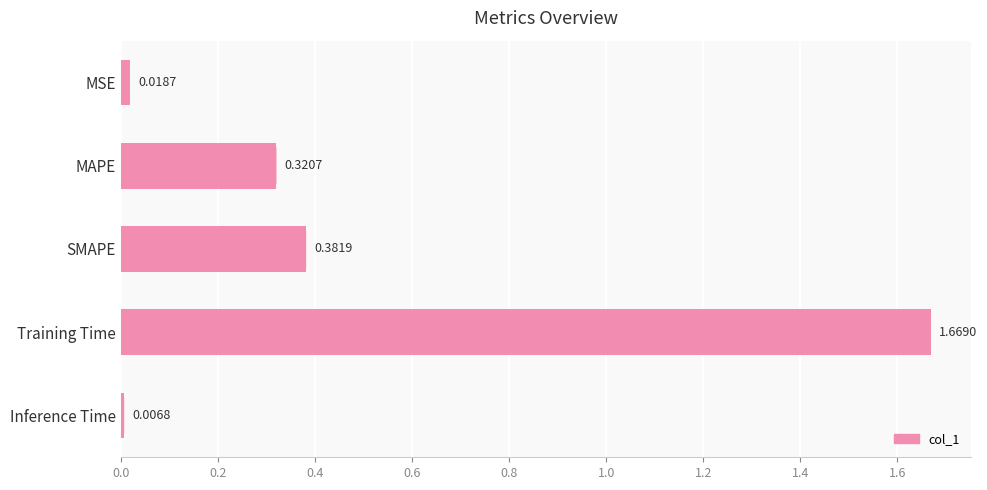

How many categories are shown in the chart?

5